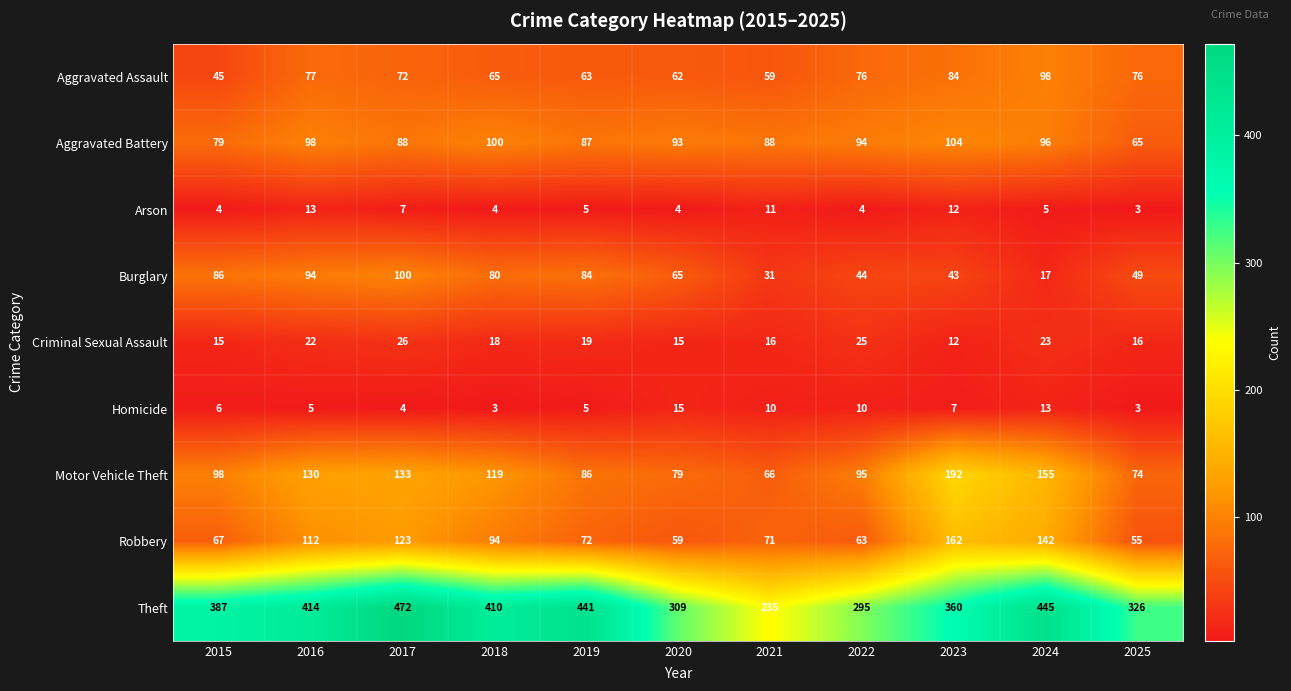

Which category has the lowest value in the Criminal Sexual Assault series?

2023